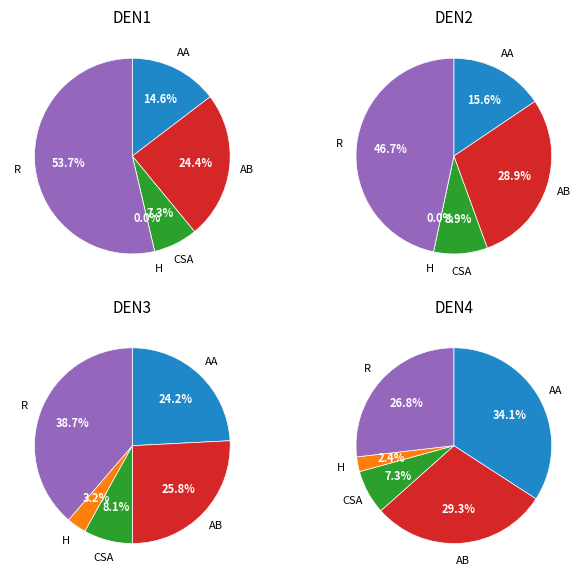

Approximately how many times larger is the value at Homicide compared to Aggravated Assault?

0.1